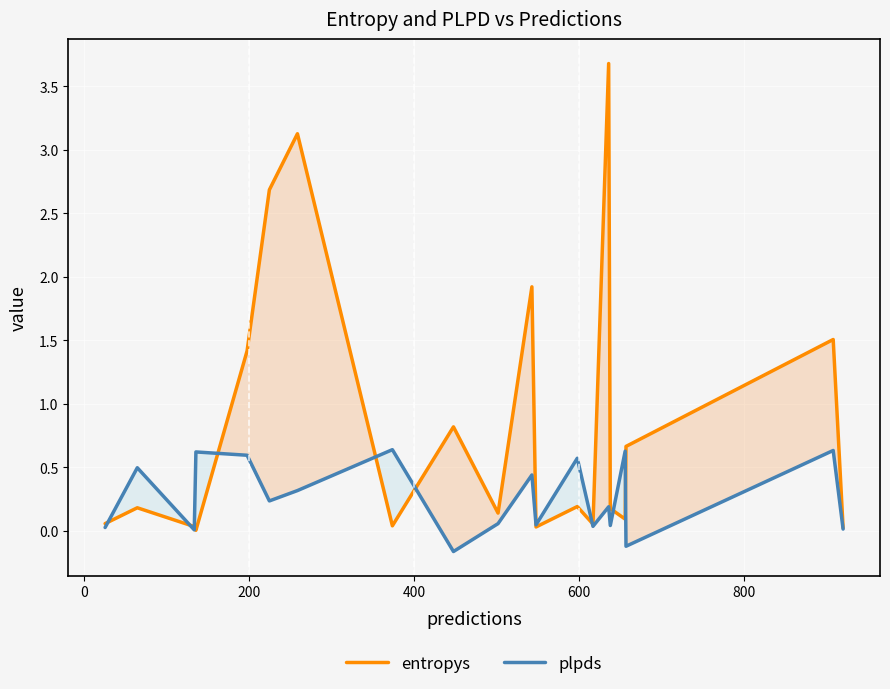

What is the highest value of the entropys series?

3.7